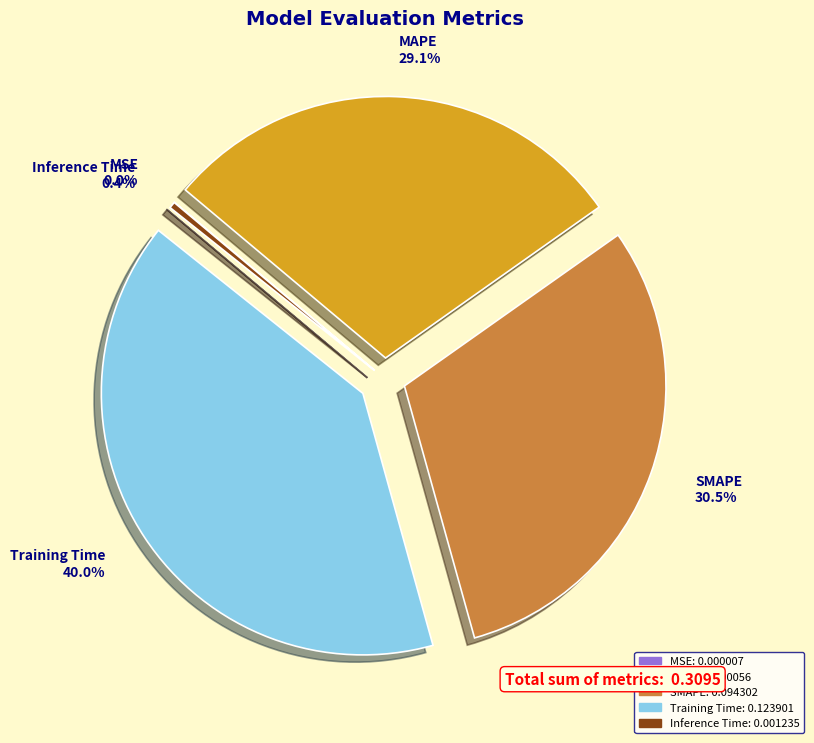

Is there a majority slice in this chart?

No